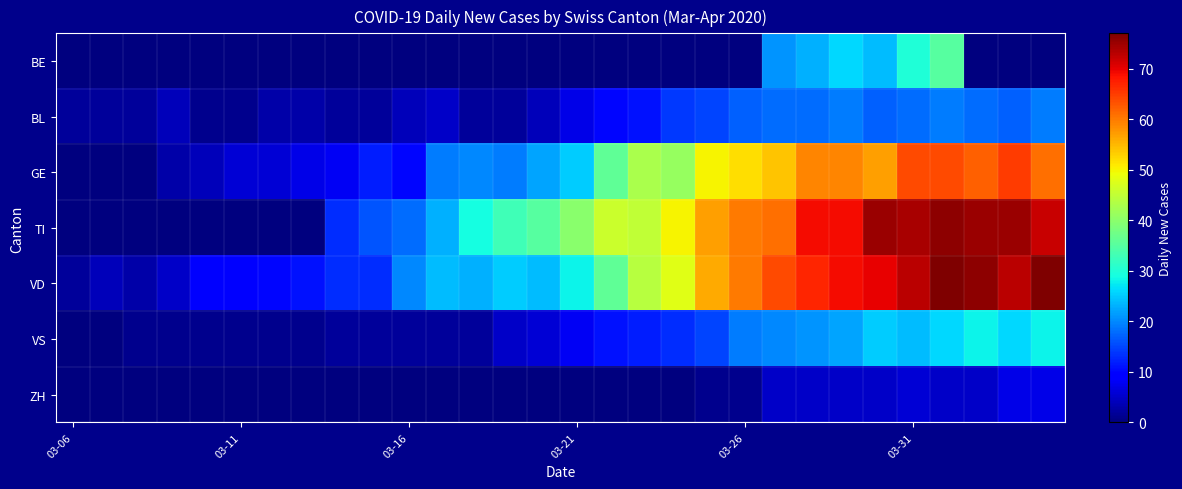

Reading right to left, transcribe all the data shown in this chart.

BE: 0	0	0	35	30	24	26	23	21	0	0	0	0	0	0	0	0	0	0	0	0	0	0	0	0	0	0	0	0	0
BL: 19	17	18	19	18	17	19	18	18	17	15	14	11	10	7	4	2	2	5	4	2	2	3	3	1	1	4	2	2	2
GE: 61	65	62	64	64	57	59	59	54	52	50	41	43	36	25	22	19	20	19	10	12	8	7	6	6	4	3	0	0	0
TI: 72	75	75	76	74	75	69	69	61	60	57	50	45	46	40	35	33	29	23	18	16	13	0	0	0	0	0	0	0	0
VD: 77	73	76	77	73	70	69	67	64	60	56	48	44	36	28	24	25	23	24	20	13	13	11	10	9	9	5	3	4	2
VS: 28	26	28	26	24	25	22	21	20	19	15	13	12	11	8	6	5	2	2	2	2	2	1	1	1	1	1	1	0	0
ZH: 7	7	5	5	6	5	5	5	5	1	1	0	0	0	0	0	0	0	0	0	0	0	0	0	0	0	0	0	0	0